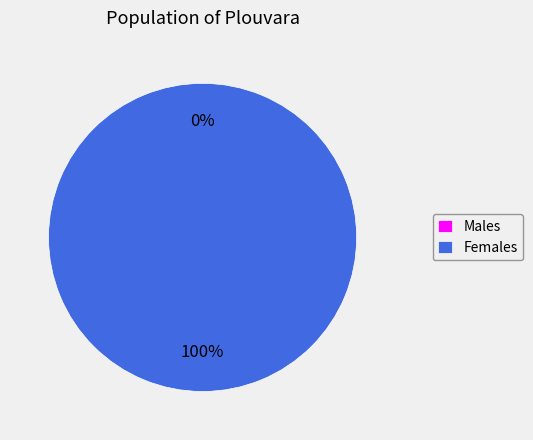

To the nearest percent, what is the average slice percentage?

50%